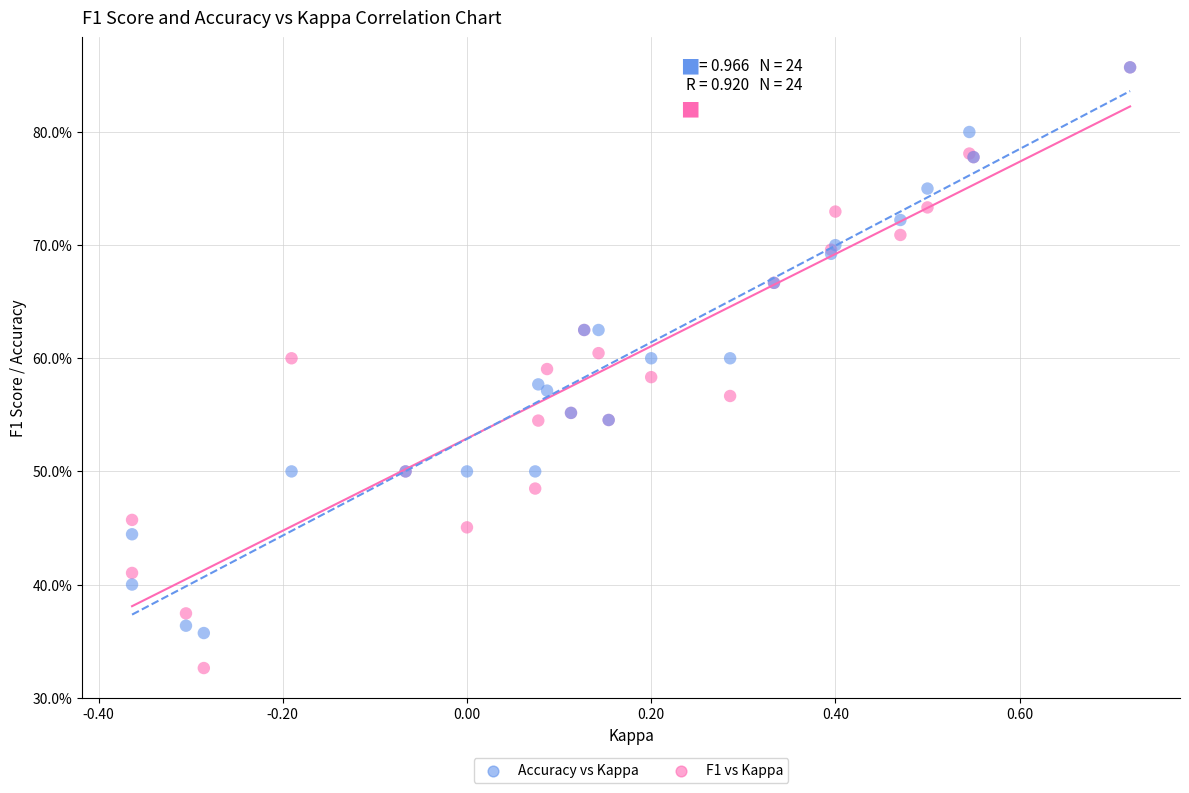

Which series has the largest Y range (max minus min)?

F1 vs Kappa